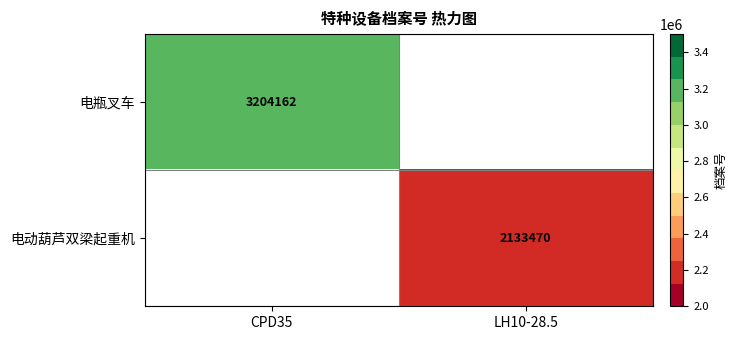

Is it true that 电瓶叉车 equals 1881990 at CPD35?

False